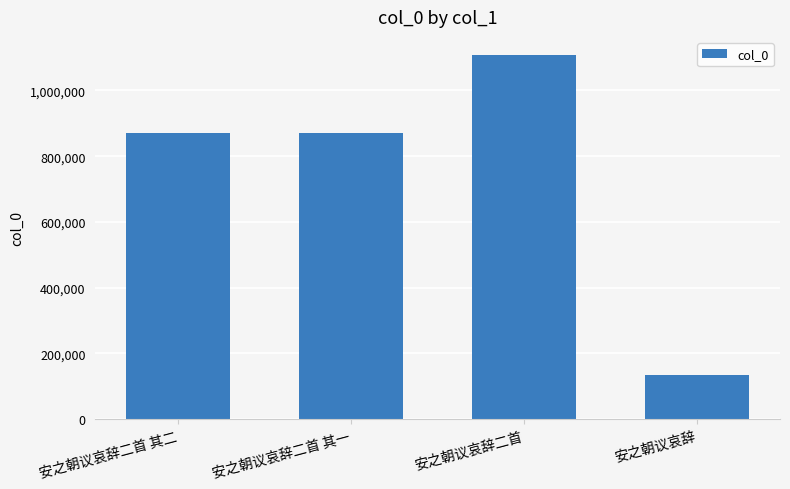

Which label corresponds to the largest value in the chart?

安之朝议哀辞二首